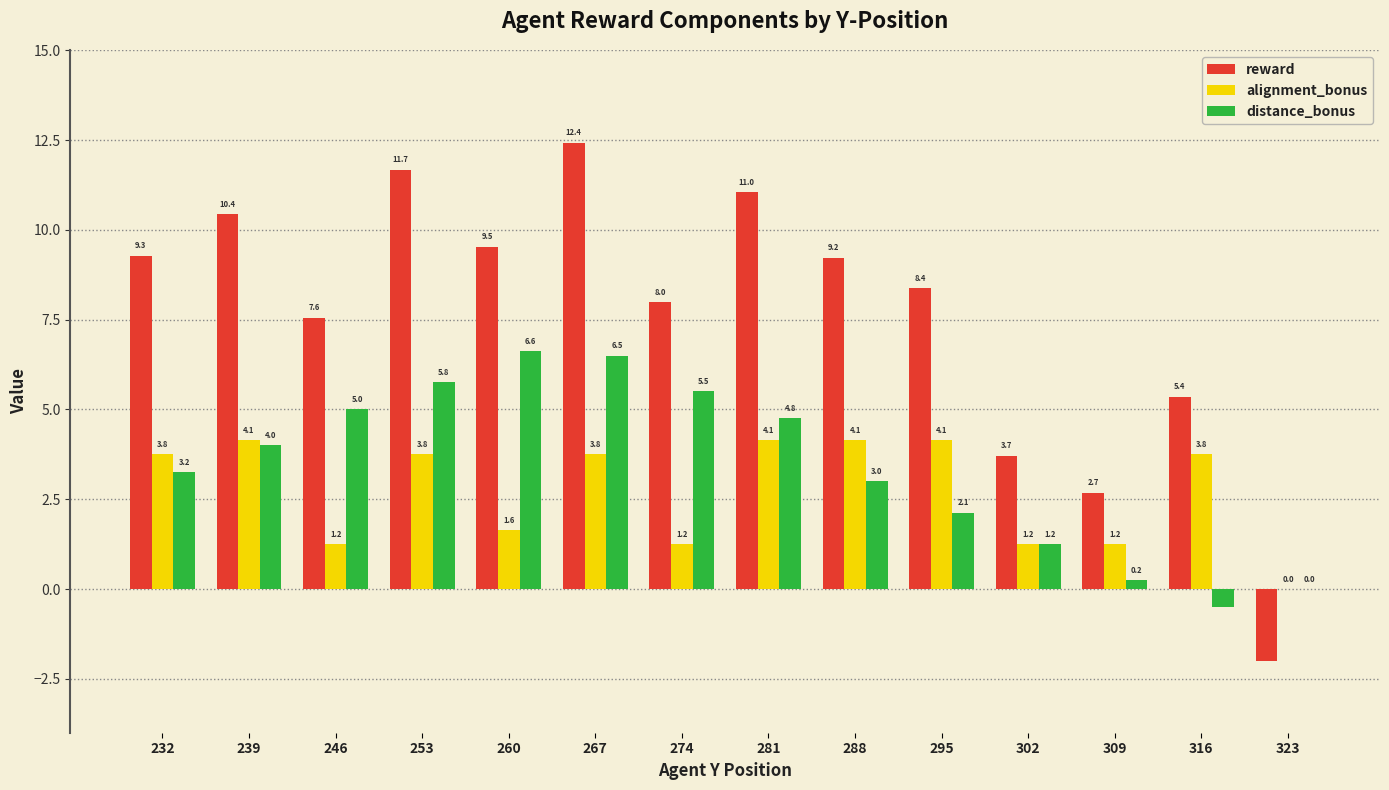

What are all the series names shown in the legend?

reward, alignment_bonus, distance_bonus